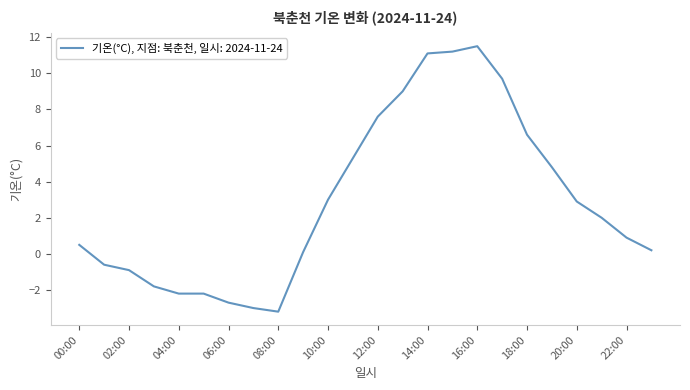

How many values are above zero?

16